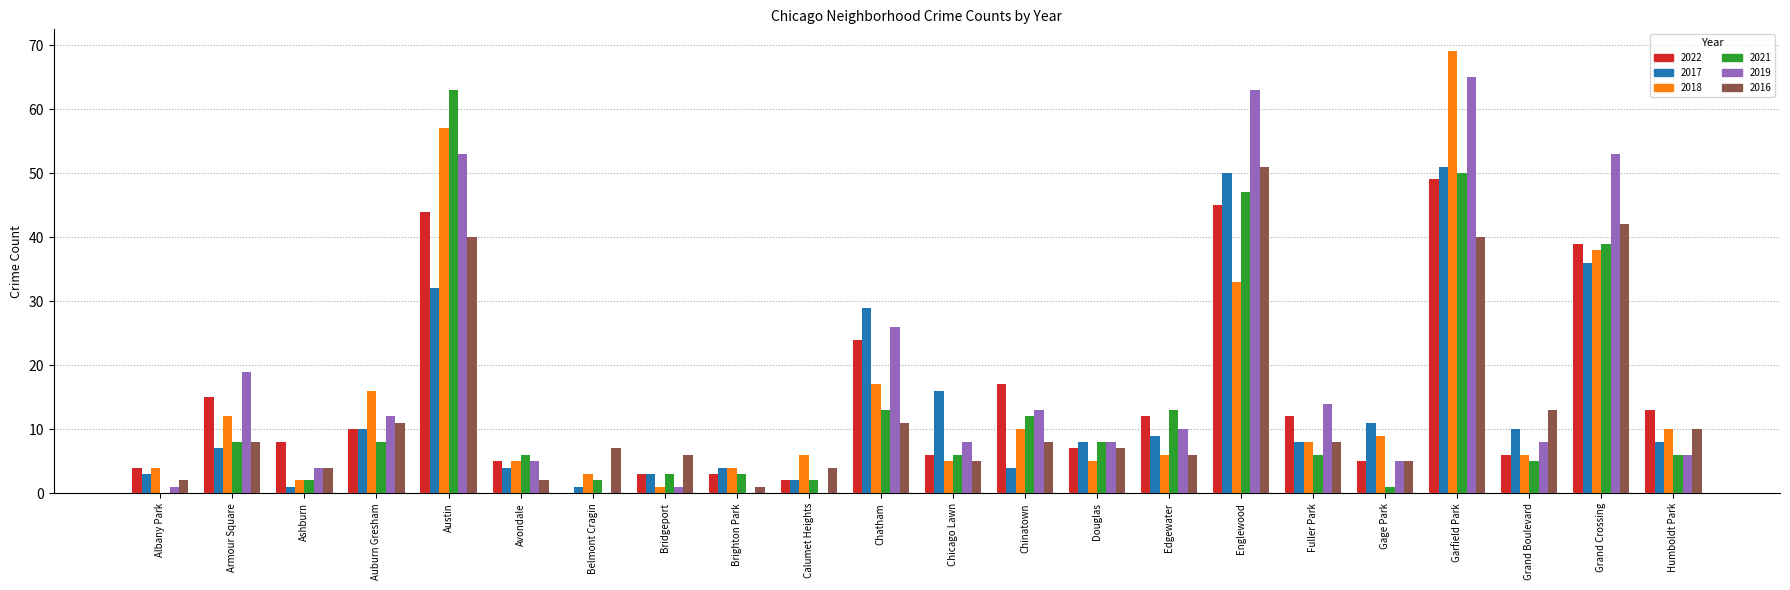

The value of 2022 at Armour Square is 15. True or false?

True